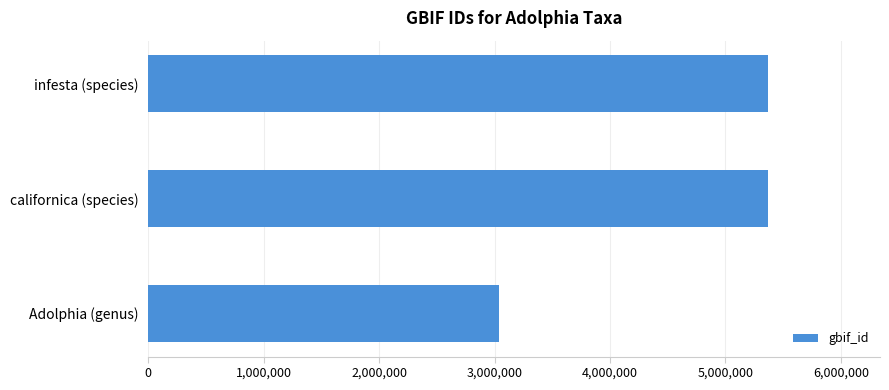

Does the chart contain stacked bars?

No